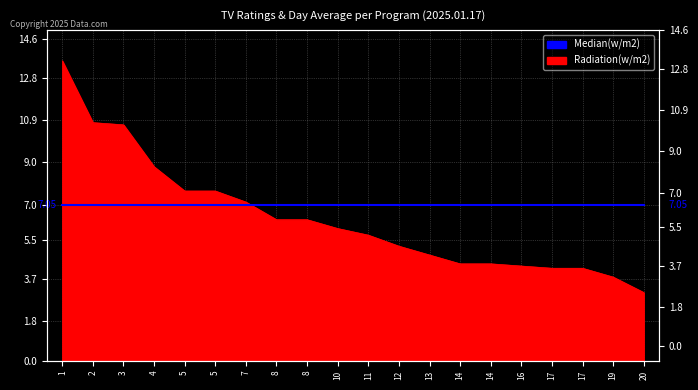

Which label corresponds to the largest value in the chart?

1